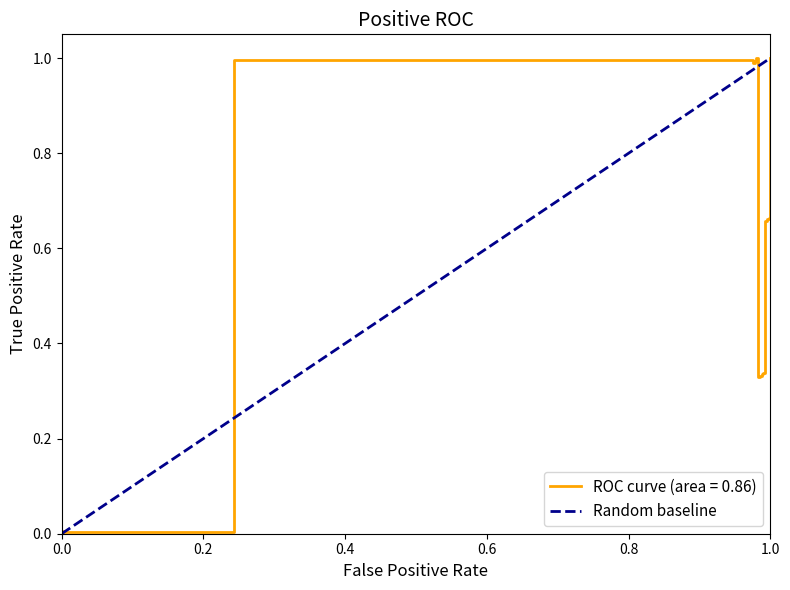

The value at 1.0 is 1. True or false?

False